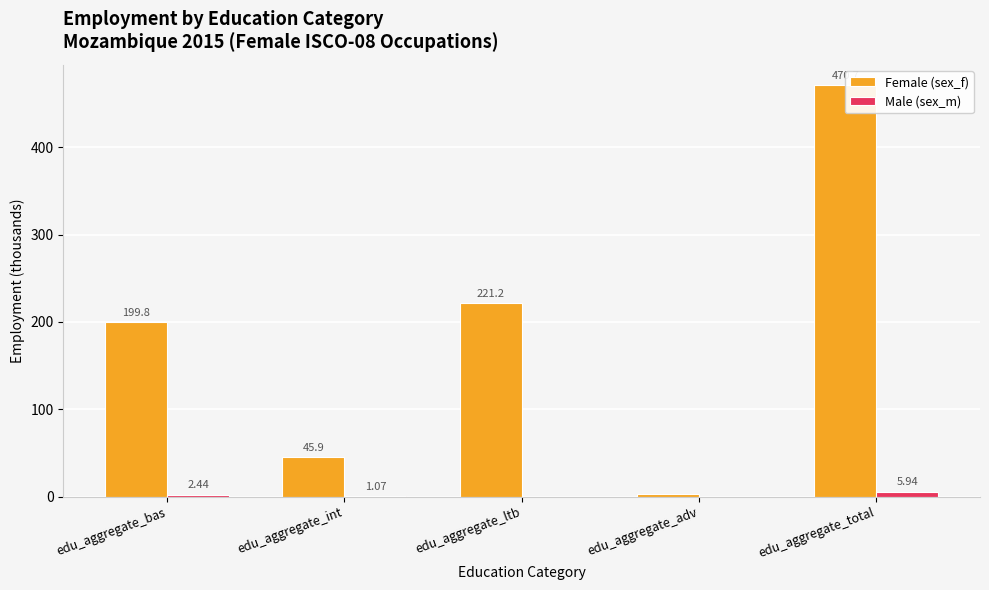

What is the label of the 2nd bar from the left?

edu_aggregate_int